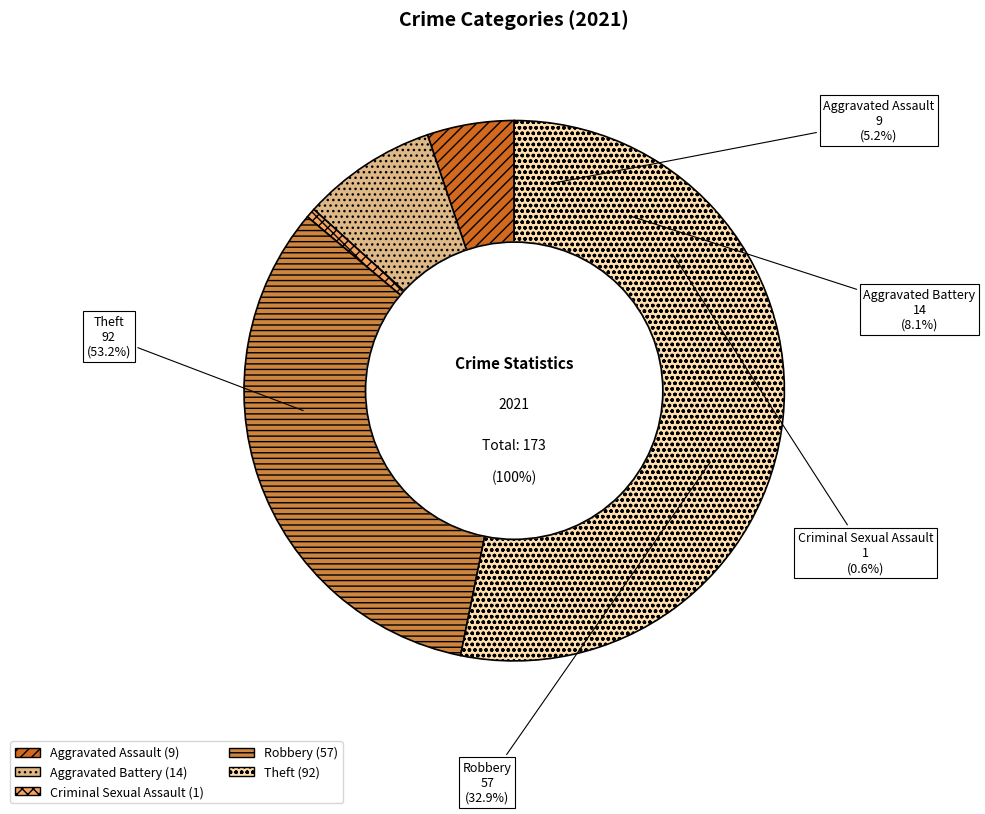

Which has a higher value, Aggravated Assault or Robbery?

Robbery